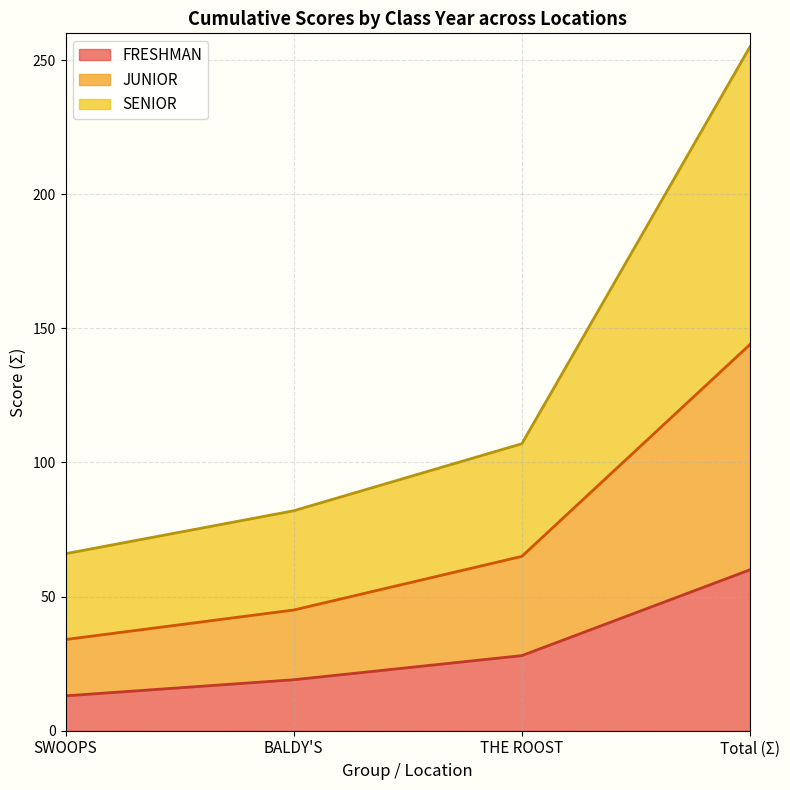

Which category has the lowest value in the FRESHMAN series?

SWOOPS